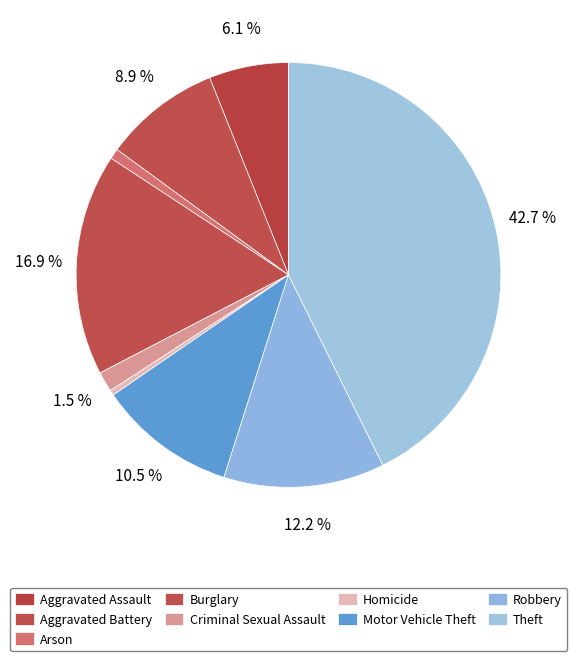

Count the number of slices in the pie.

9